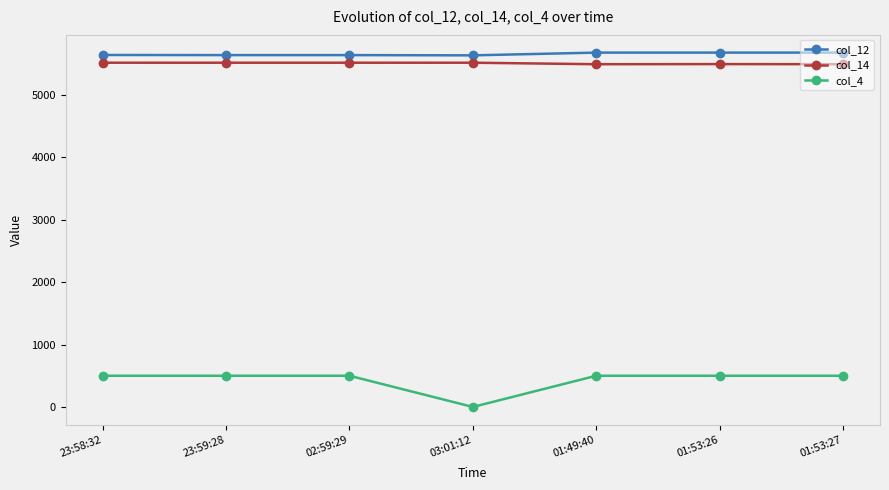

True or false: col_12 and col_14 intersect in this chart.

False